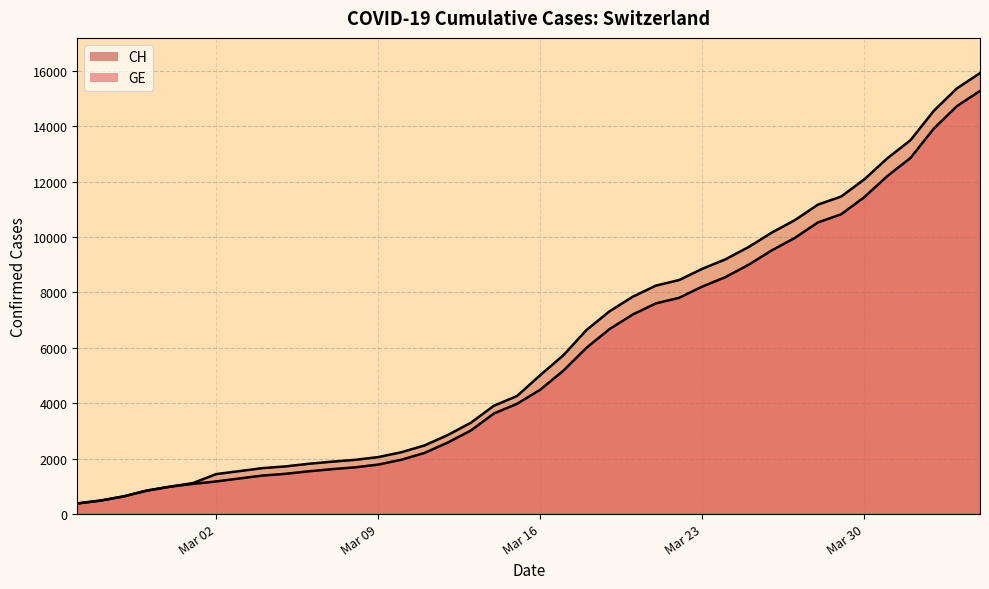

True or false: GE has more than 2 points higher than both neighbors.

False